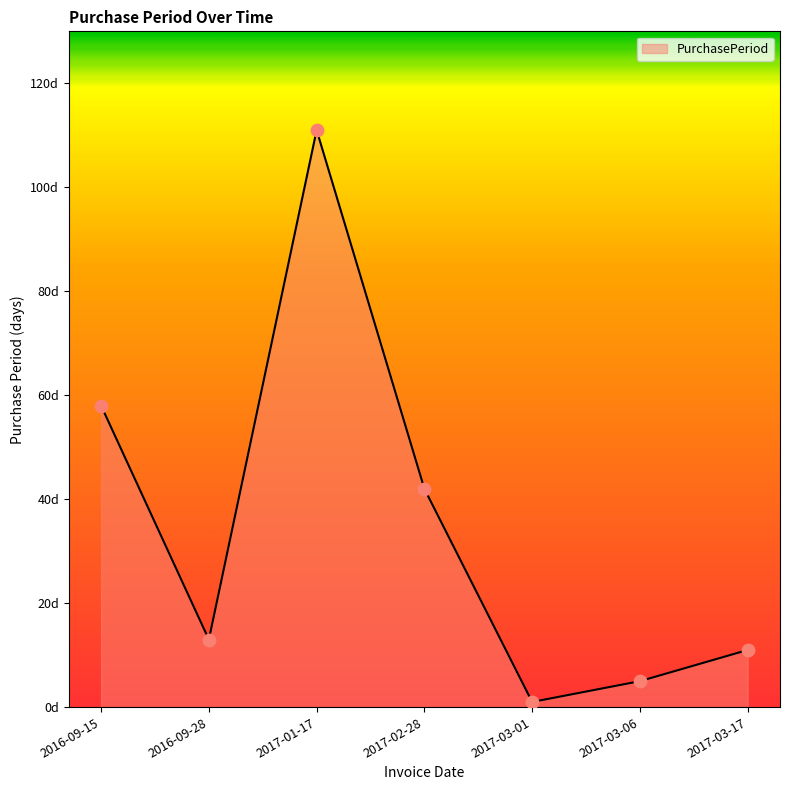

Which has a higher value, 2017-03-01 or 2016-09-28?

2016-09-28